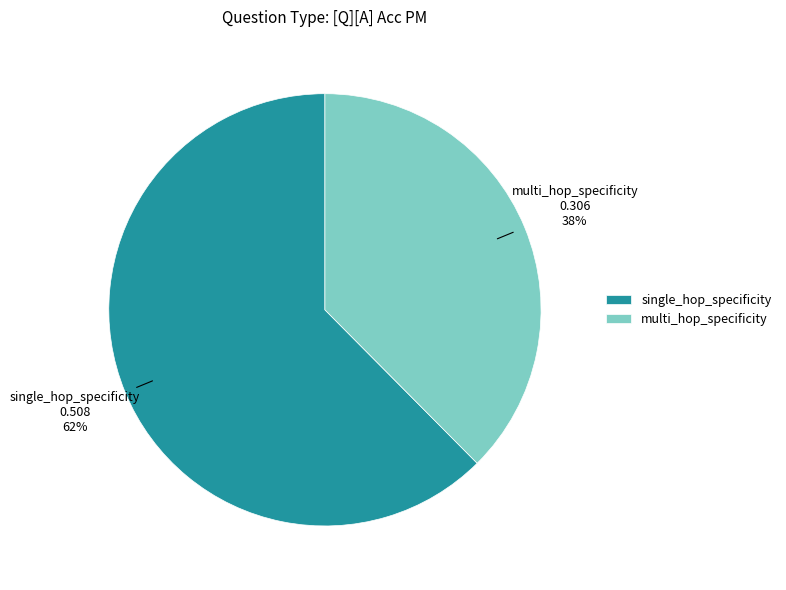

Between multi_hop_specificity and single_hop_specificity, which is larger?

single_hop_specificity